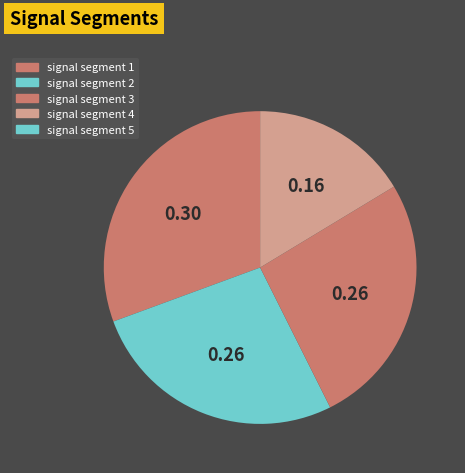

What is the change in value from signal segment 2 to signal segment 5?

-0.3